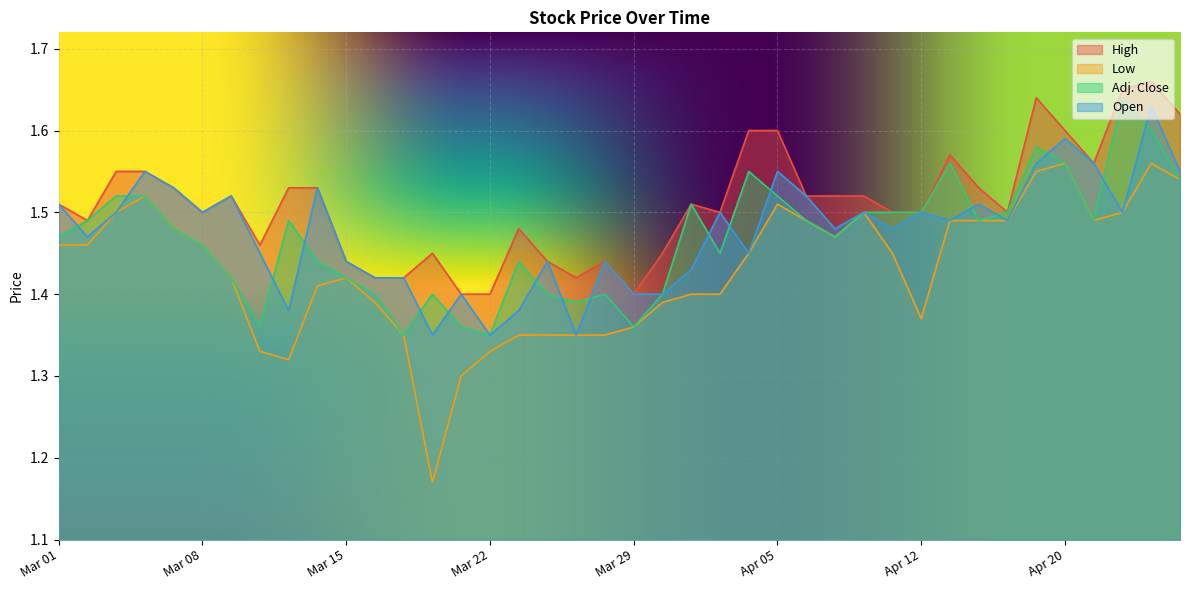

What is the smallest value displayed?

1.2